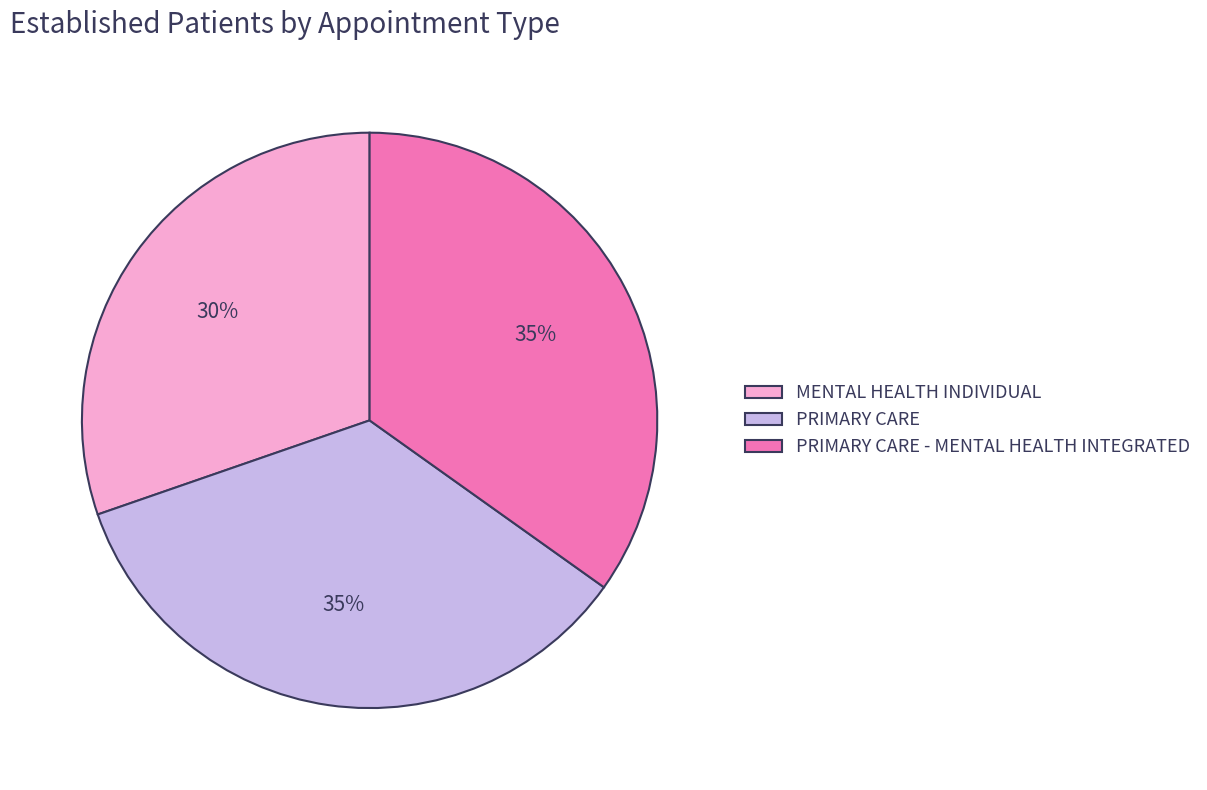

To the nearest percent, what percentage of the pie is PRIMARY CARE - MENTAL HEALTH INTEGRATED?

35%